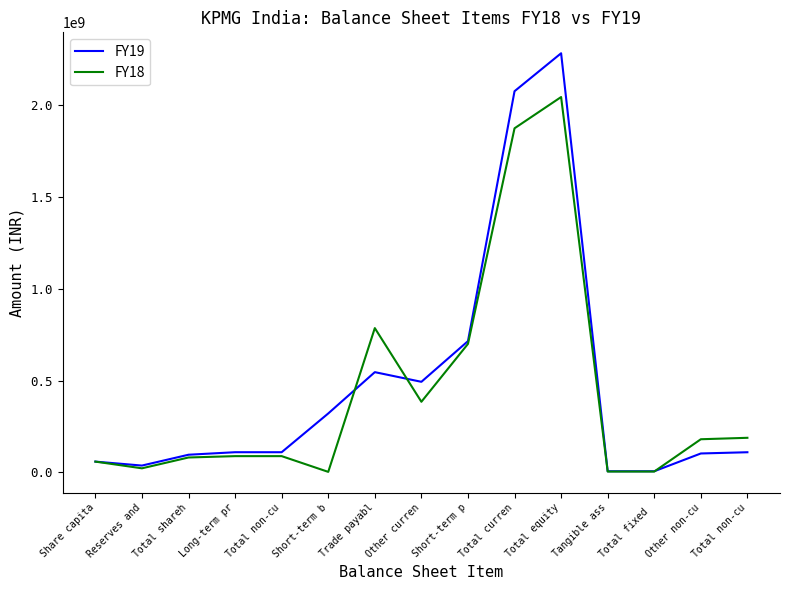

At Total fixed , list the series in order from largest to smallest.

FY19, FY18